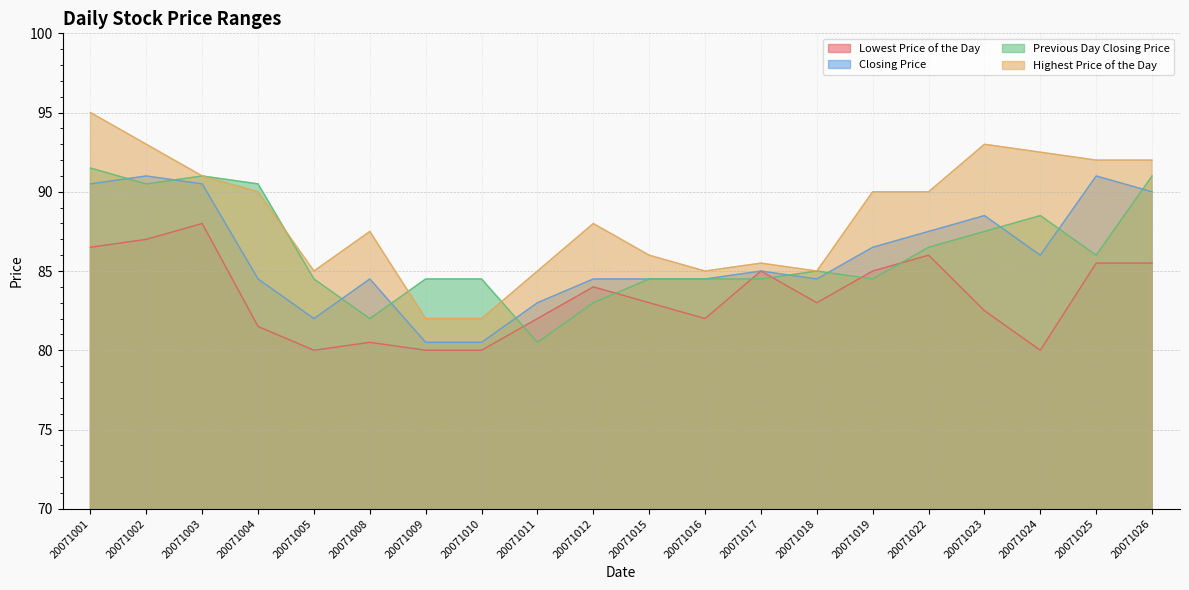

At which label is Previous Day Closing Price closest to 86?

20071025